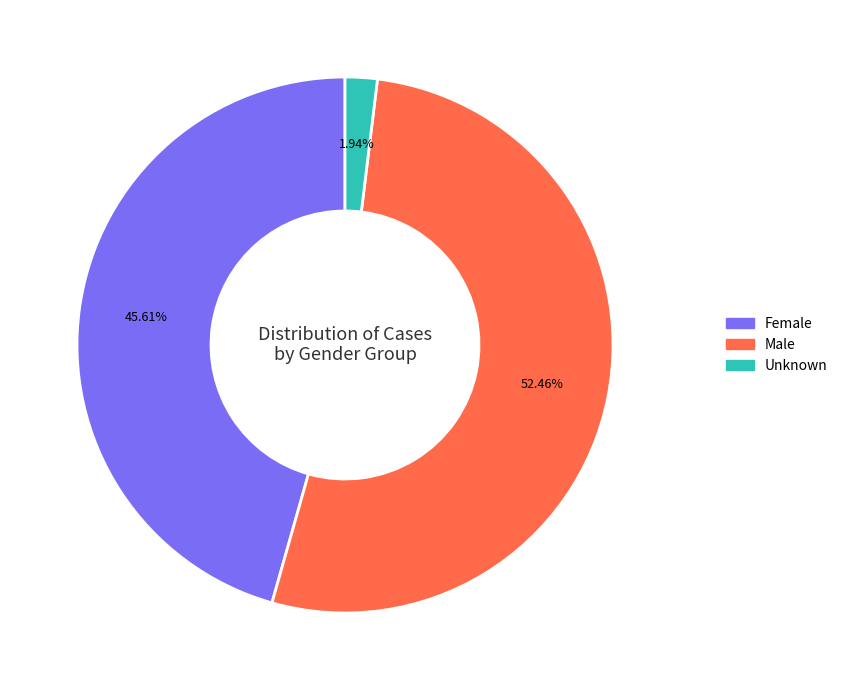

To the nearest percent, what portion does Female represent?

46%